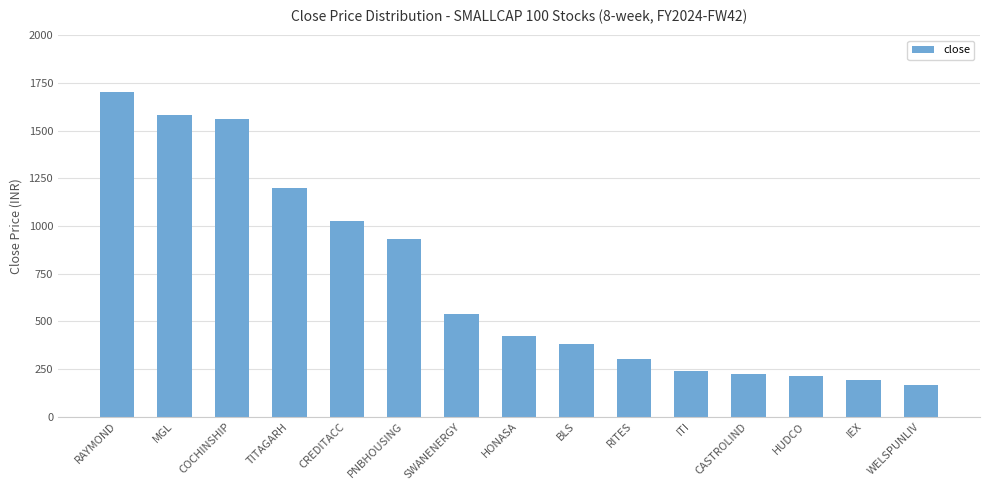

The chart shows a value of 615.9 at BLS. True or false?

False